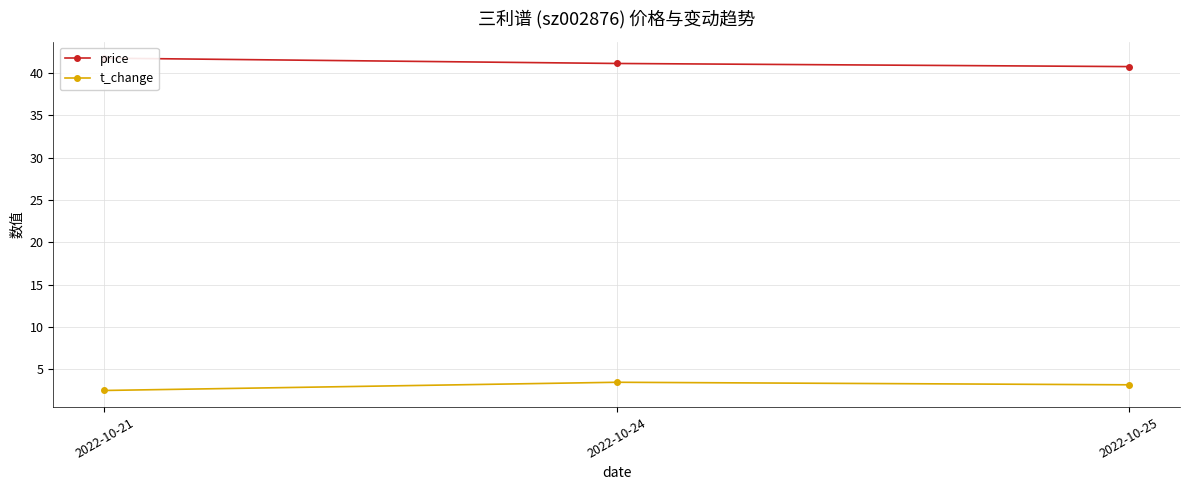

Which series changed the most between 2022-10-21 and 2022-10-25?

price